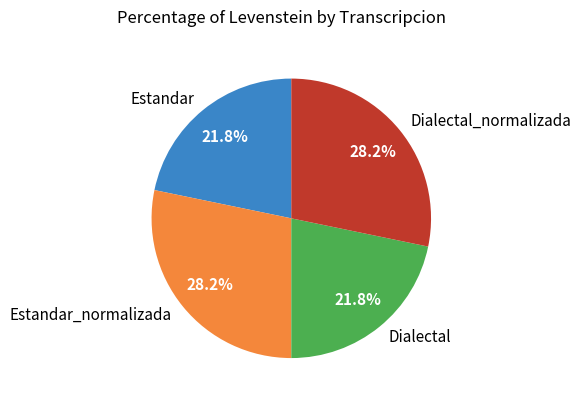

What is the ratio of the value at Estandar to the value at Estandar_normalizada?

0.8